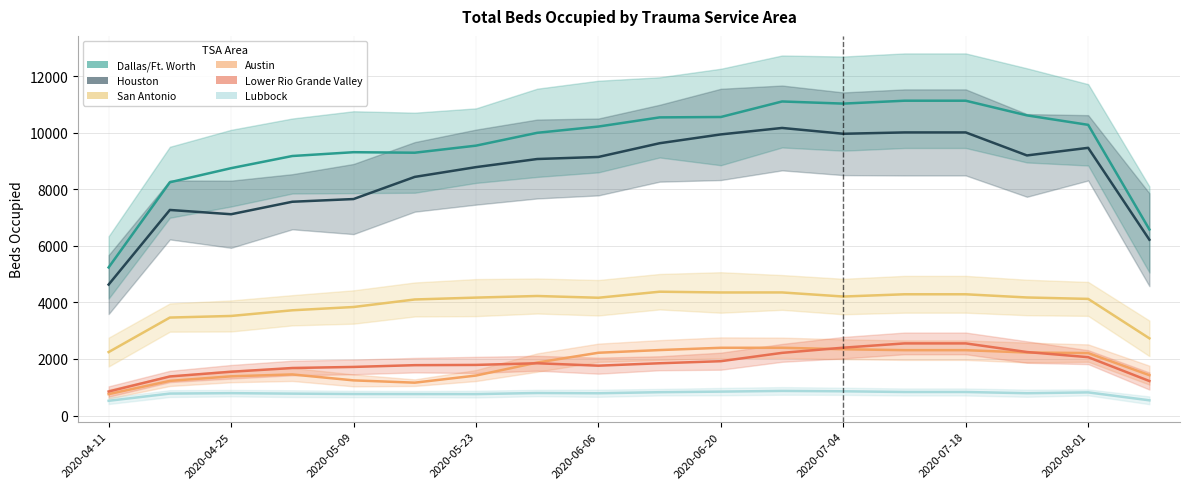

In Austin, how many points are higher than both neighbors (excluding endpoints)?

2